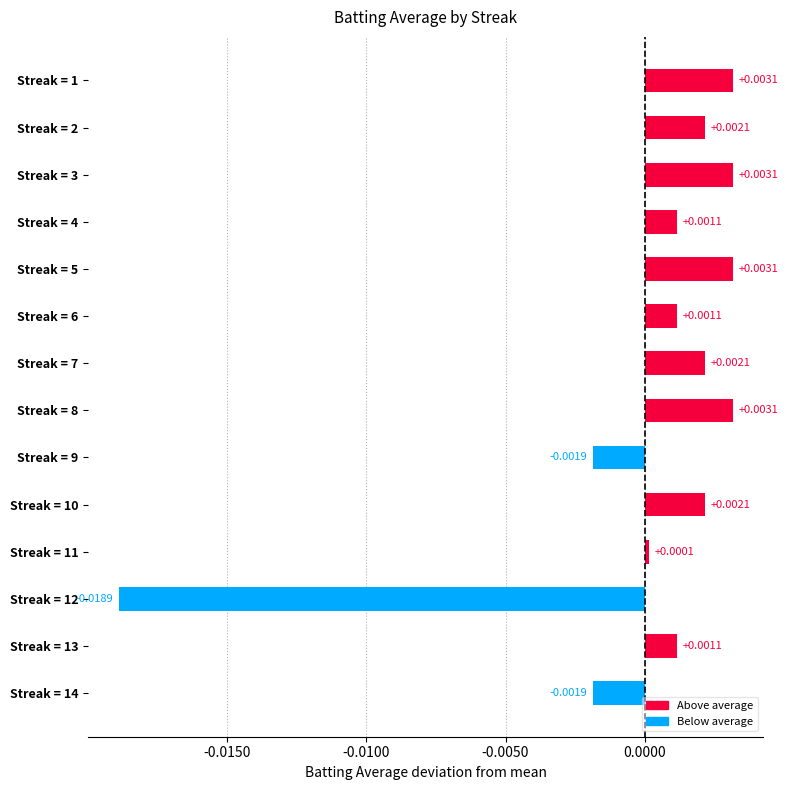

How many values are above zero?

11